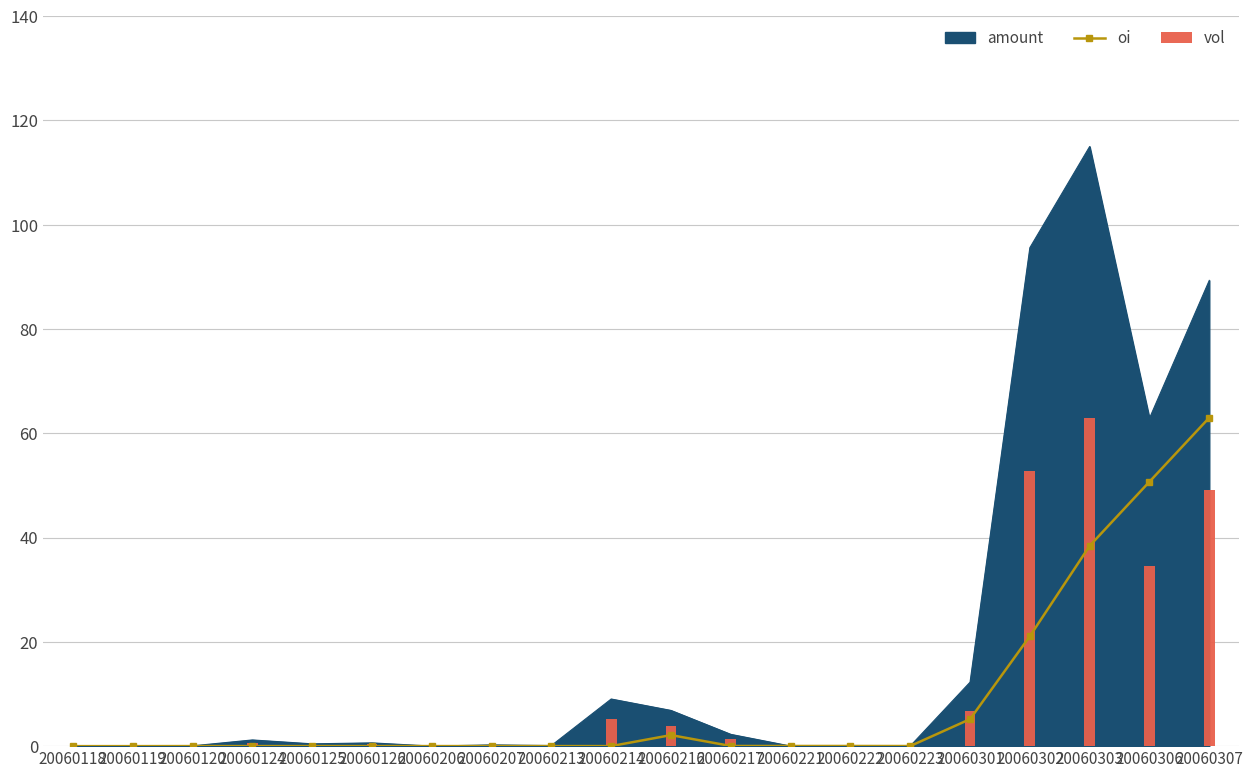

What is the sum of the vol values at 20060302 and 20060303?

115.8